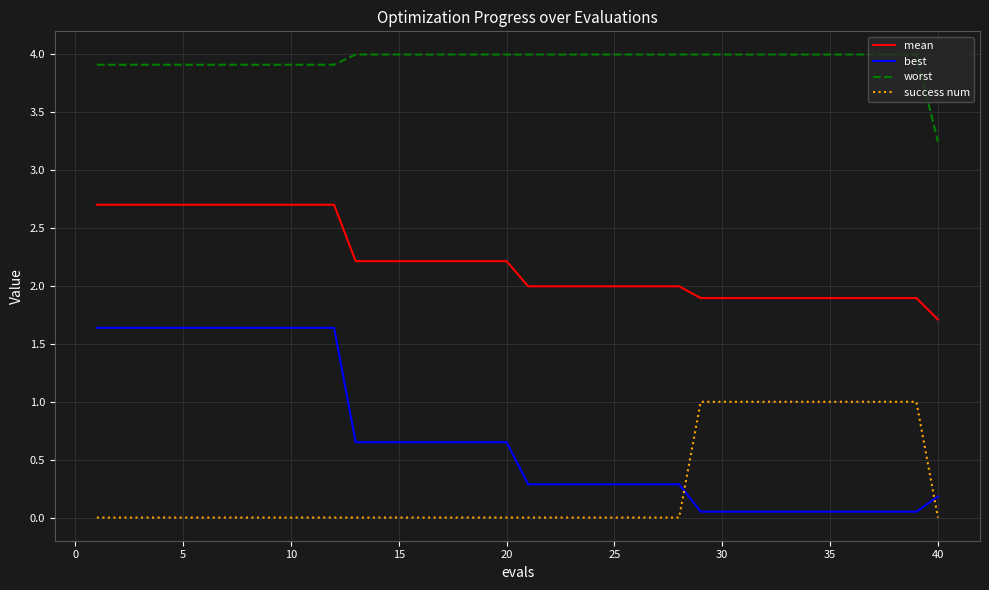

True or false: best and worst intersect in this chart.

False